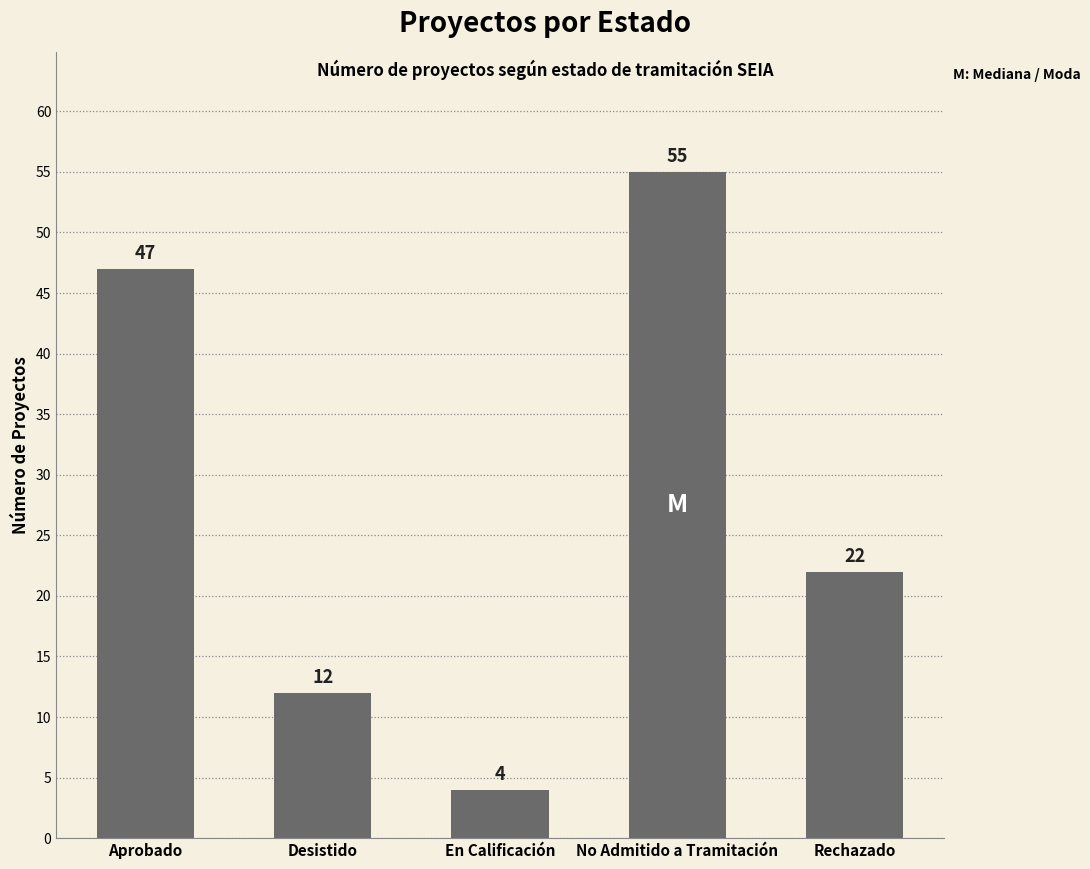

What is the label of the 4th bar from the right?

Desistido